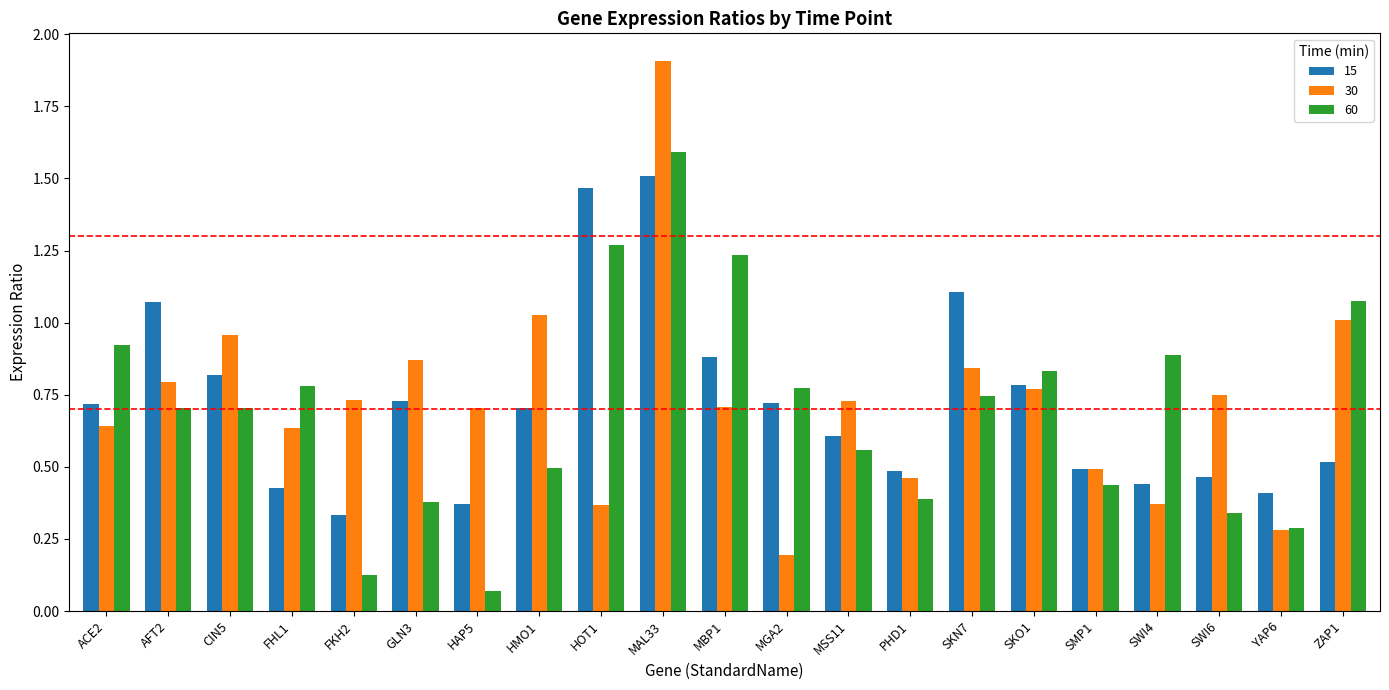

True or false: 30 has a value of 0.4 at YAP6.

False